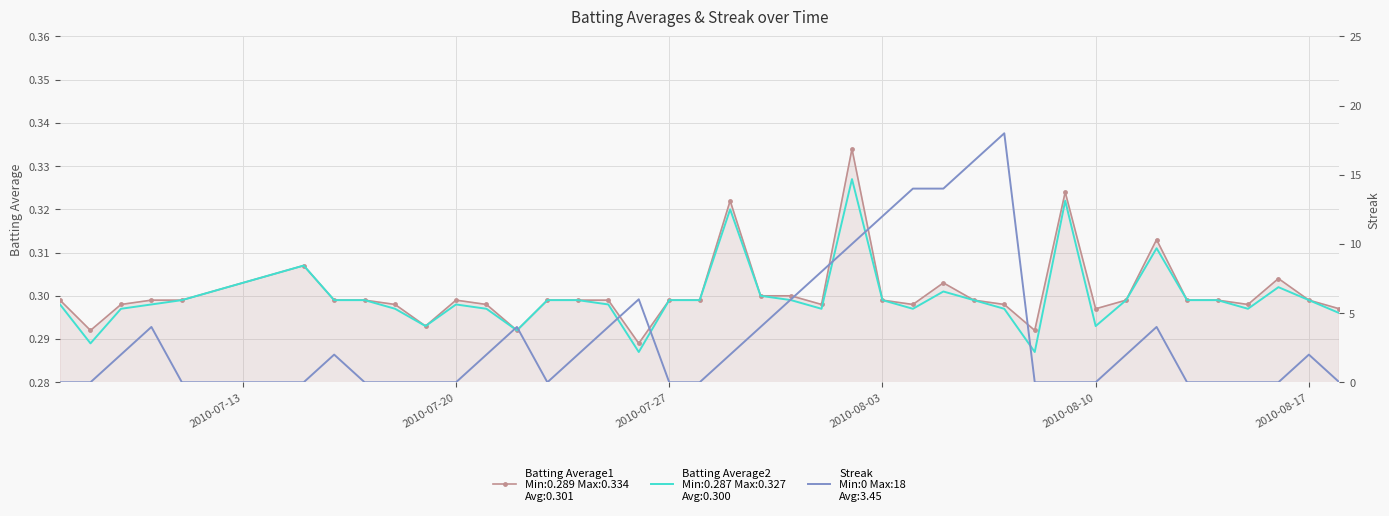

What is the greatest value displayed?

18.0